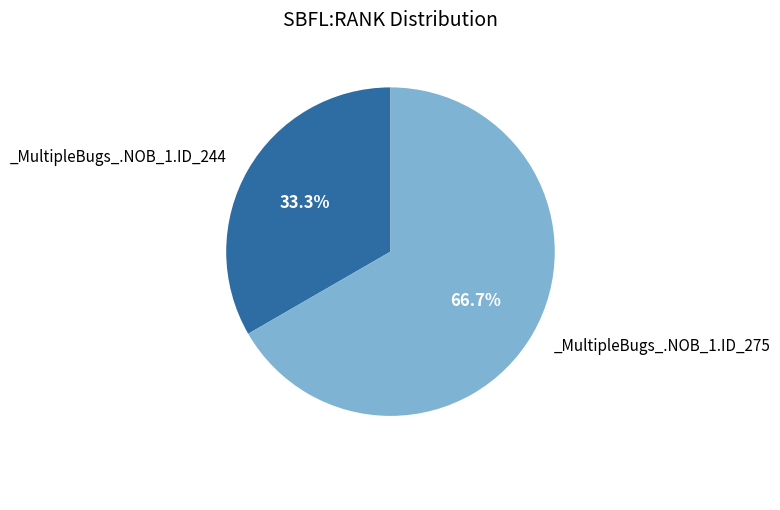

Is there a majority slice in this chart?

Yes